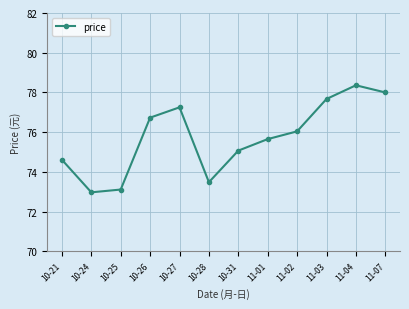

What is the sum of all values?

908.9